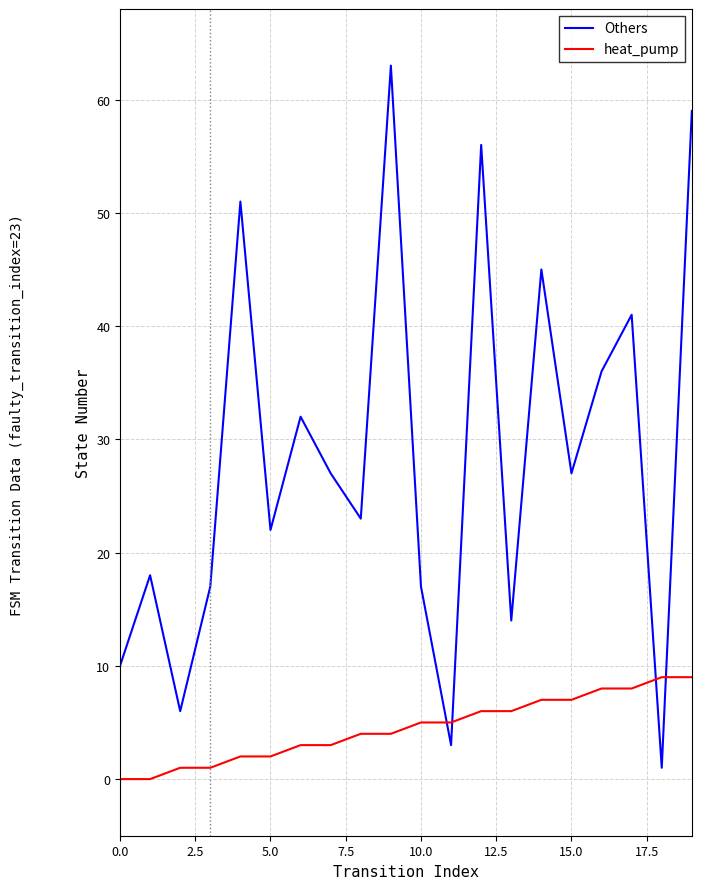

Which series has the largest total across all categories?

Others